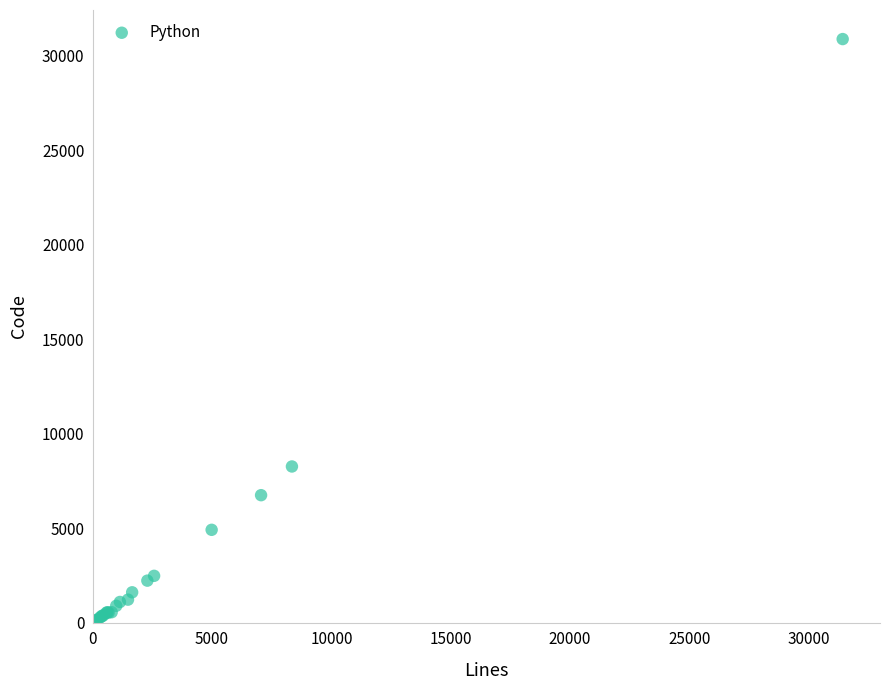

What Y value in the scatter plot is closest to 15500?

8267